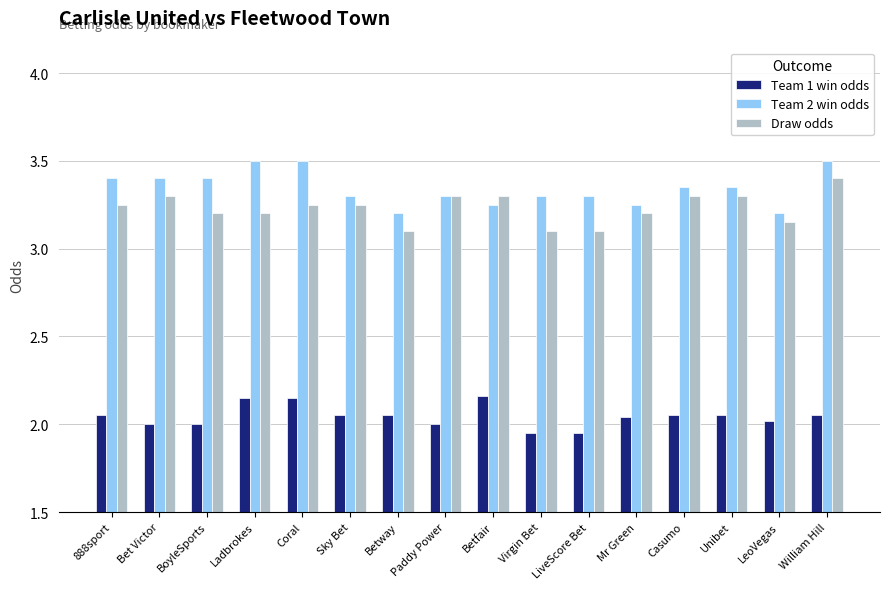

The Draw odds series shows 1.3 at Casumo. True or false?

False